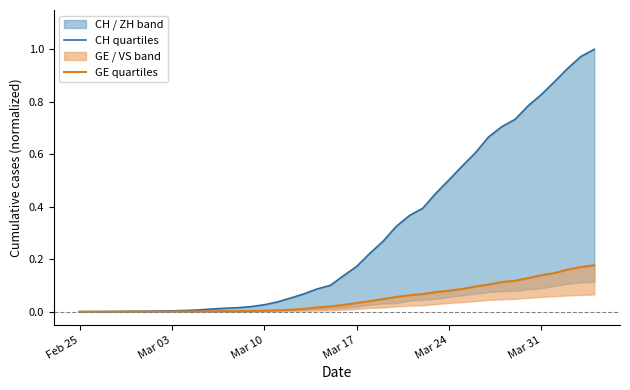

True or false: CH quartiles and GE quartiles intersect in this chart.

False